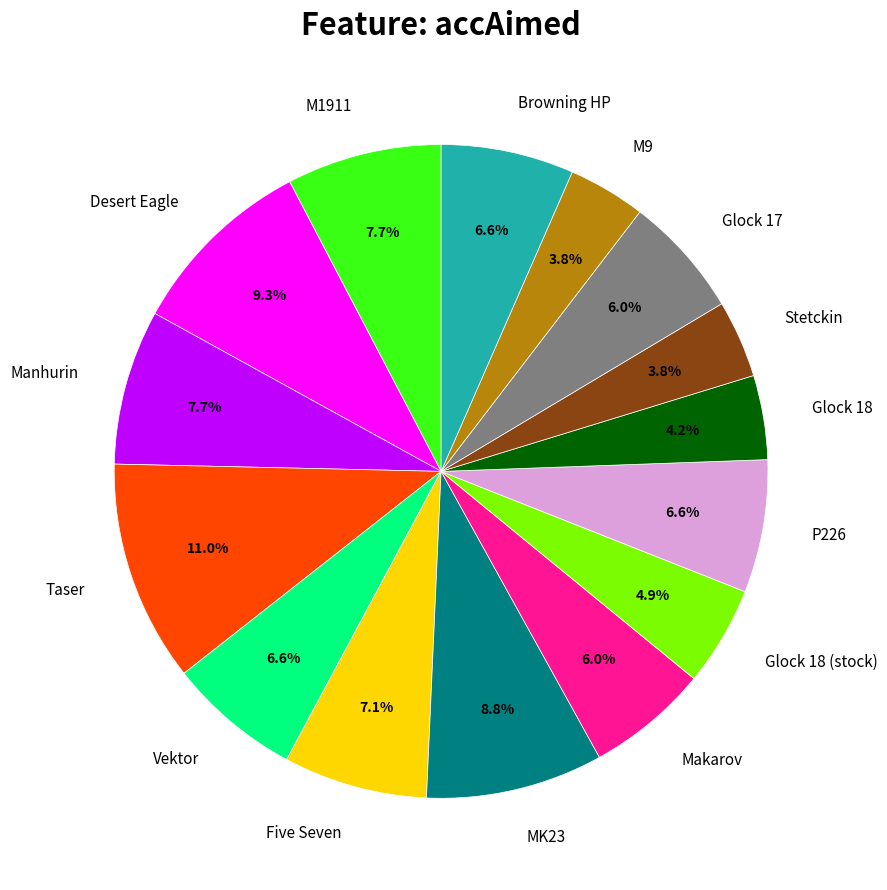

Which slice is the largest?

Taser